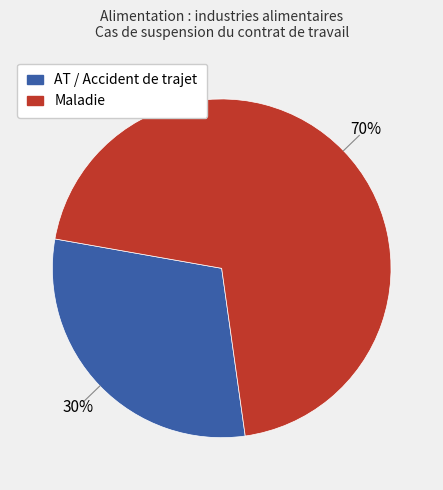

Is the sum of Maladie and AT / Accident de trajet greater than half?

Yes